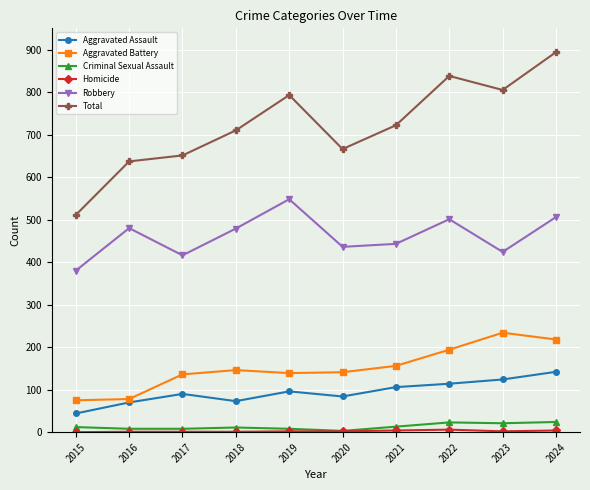

Which series has the largest range (max minus min)?

Total